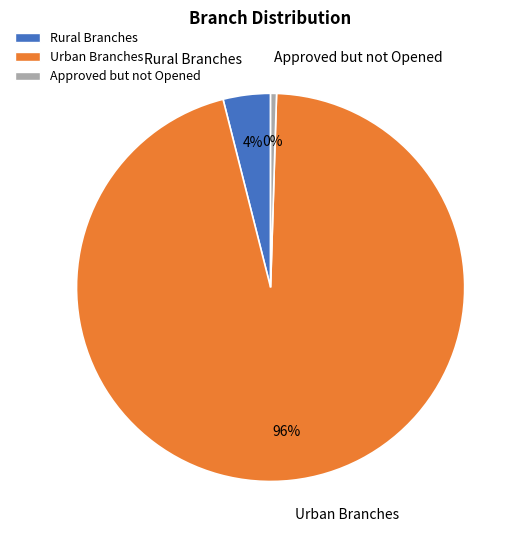

Is there any slice that represents more than half of the pie?

Yes